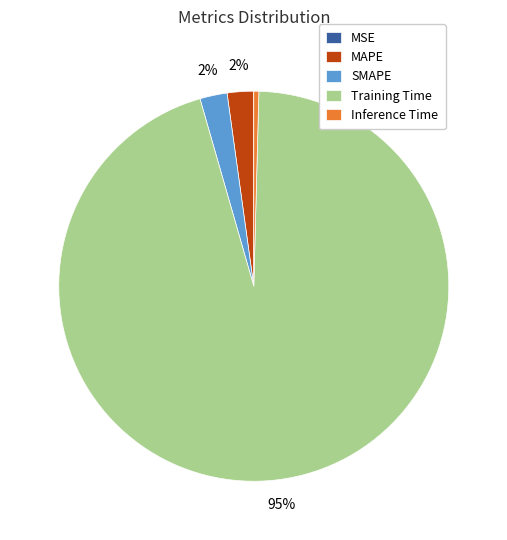

What percentage is the SMAPE slice, to the nearest percent?

2%